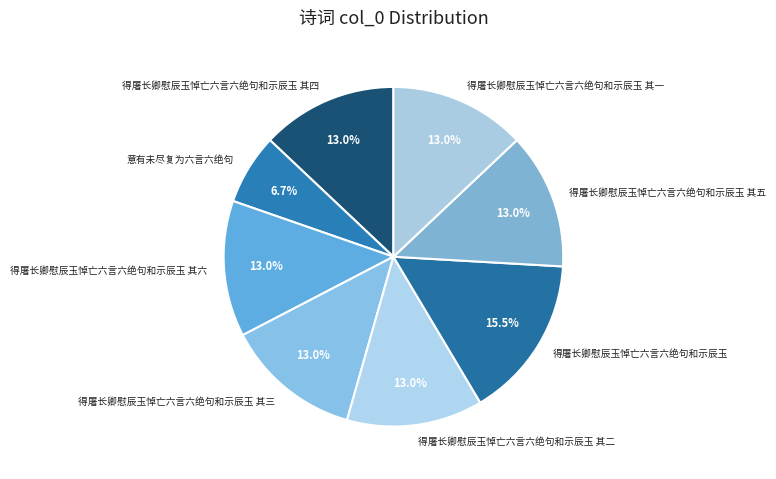

To the nearest percent, what is the combined percentage of 得屠长卿慰辰玉悼亡六言六绝句和示辰玉 其六 and 得屠长卿慰辰玉悼亡六言六绝句和示辰玉 其三?

26%